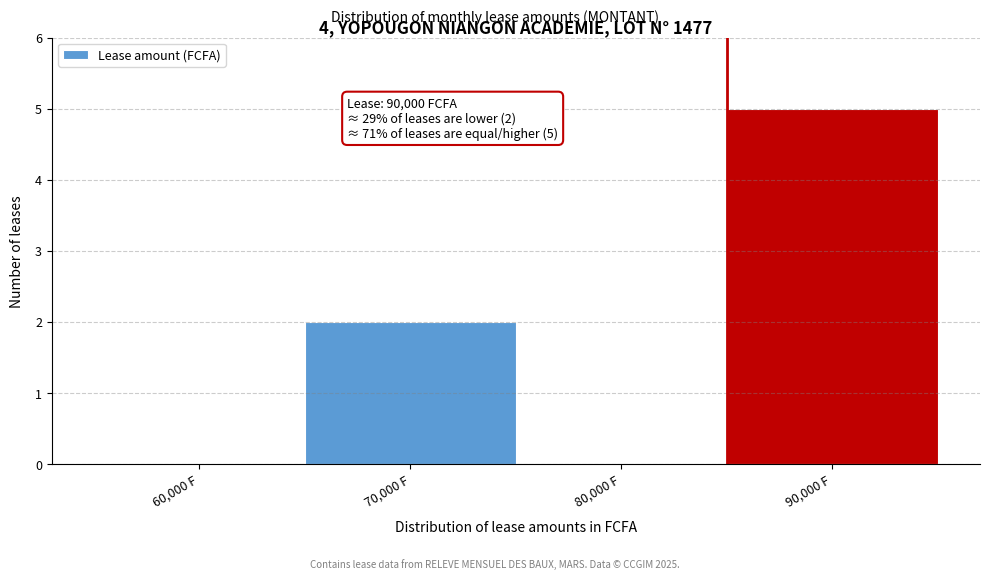

Reading left to right, transcribe all the data shown in this chart.

60,000 F=0	70,000 F=2	80,000 F=0	90,000 F=5